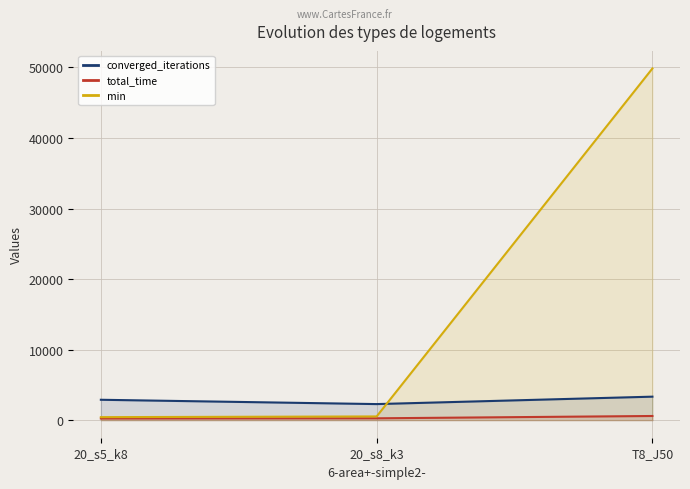

What is the average value of the min series?

16936.0